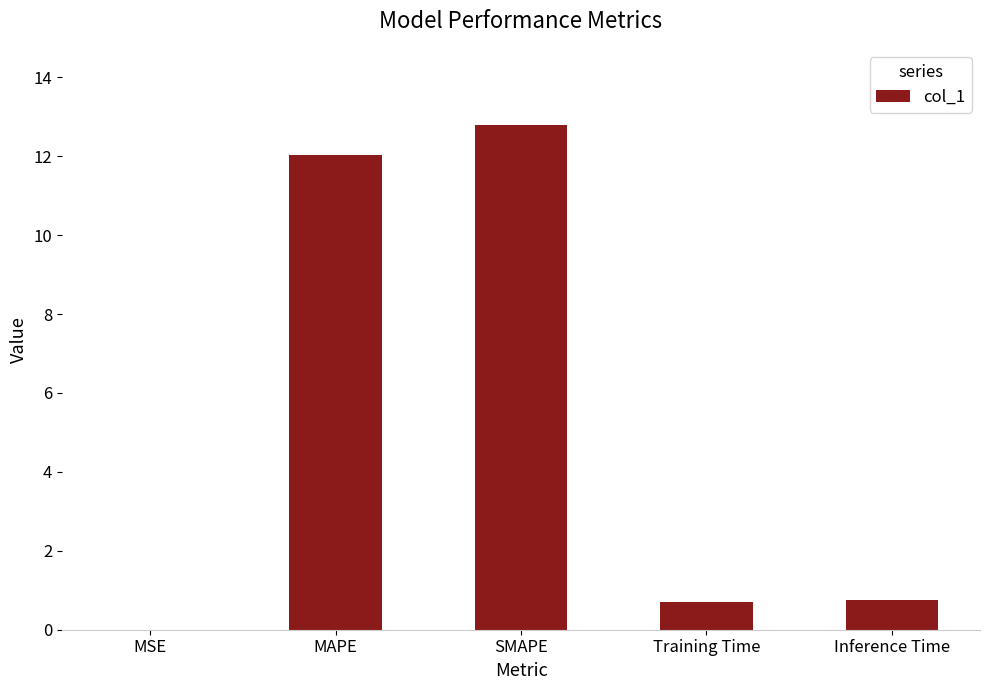

What is the sum of all values?

26.3